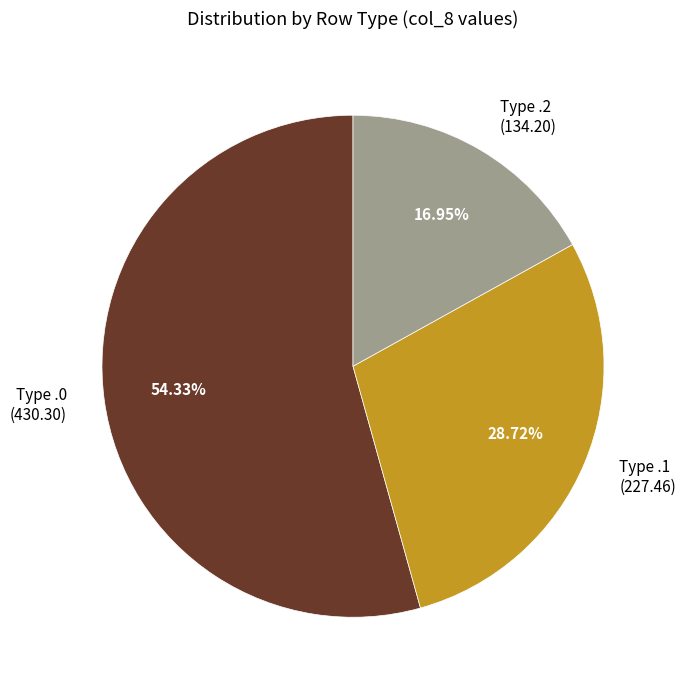

Between Type .0 and Type .1, which is larger?

Type .0